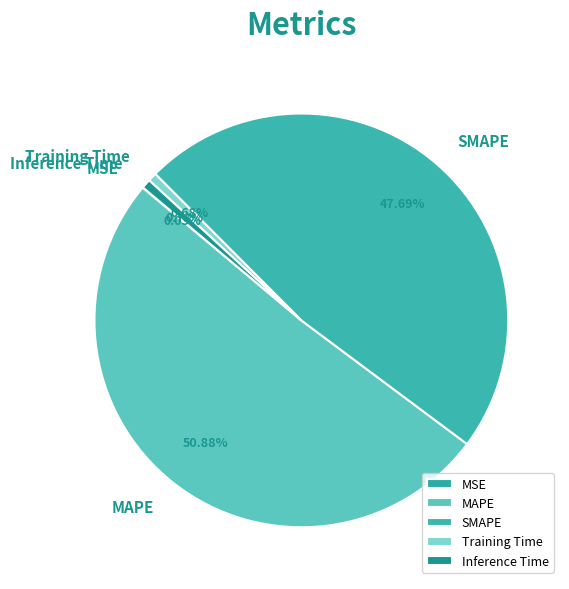

Is there any slice that represents more than half of the pie?

Yes